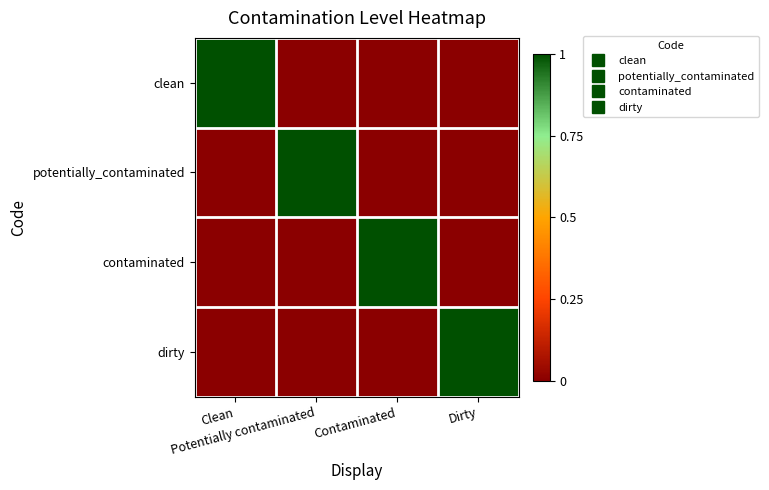

Reading left to right, transcribe all the data shown in this chart.

clean: Clean=1	Potentially contaminated=0	Contaminated=0	Dirty=0
potentially_contaminated: Clean=0	Potentially contaminated=1	Contaminated=0	Dirty=0
contaminated: Clean=0	Potentially contaminated=0	Contaminated=1	Dirty=0
dirty: Clean=0	Potentially contaminated=0	Contaminated=0	Dirty=1